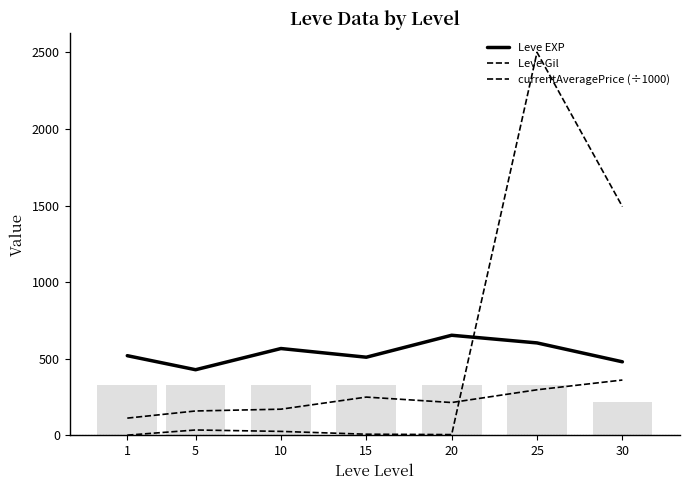

What is the spread (max minus min) of values at 15?

502.7